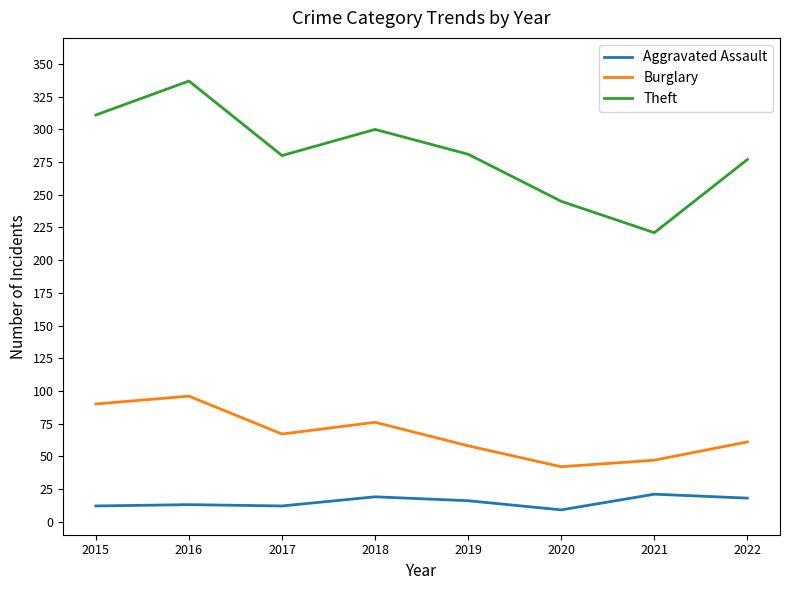

The Burglary series shows 13 at 2021. True or false?

False